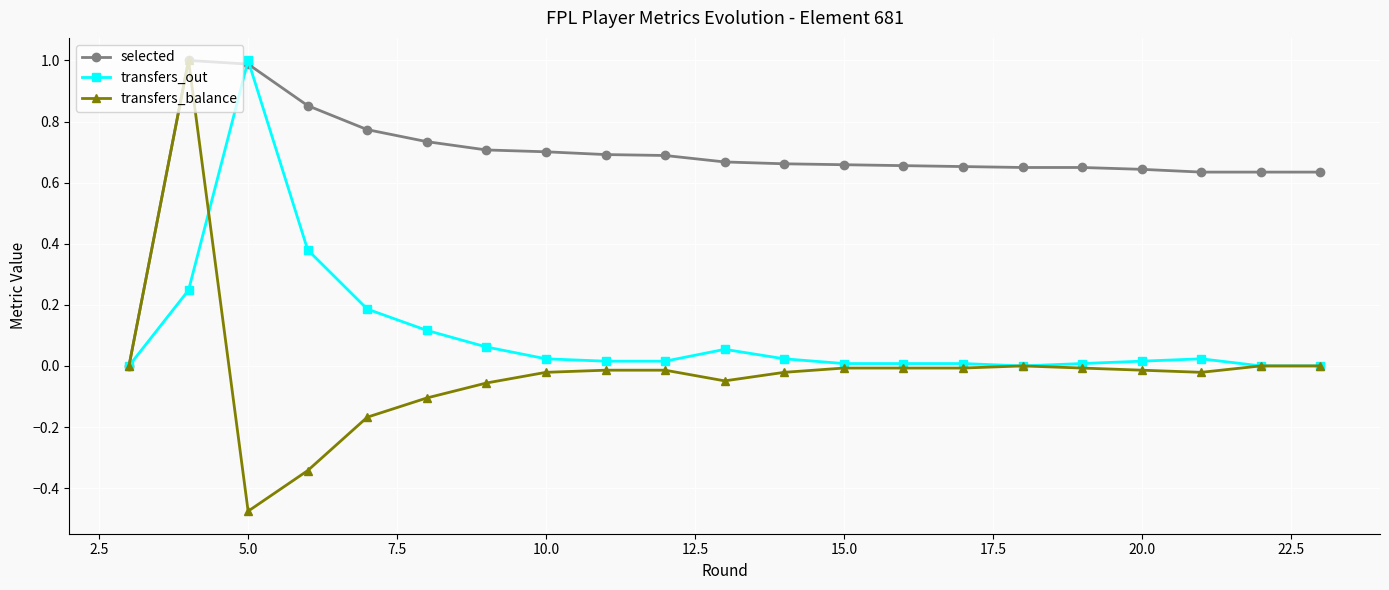

Which series has the largest total across all categories?

selected